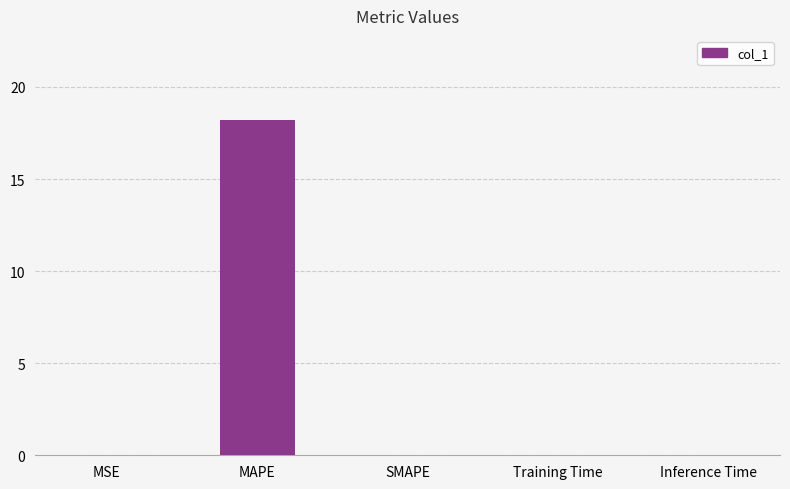

True or false: the data shows 0.0 at MSE.

True